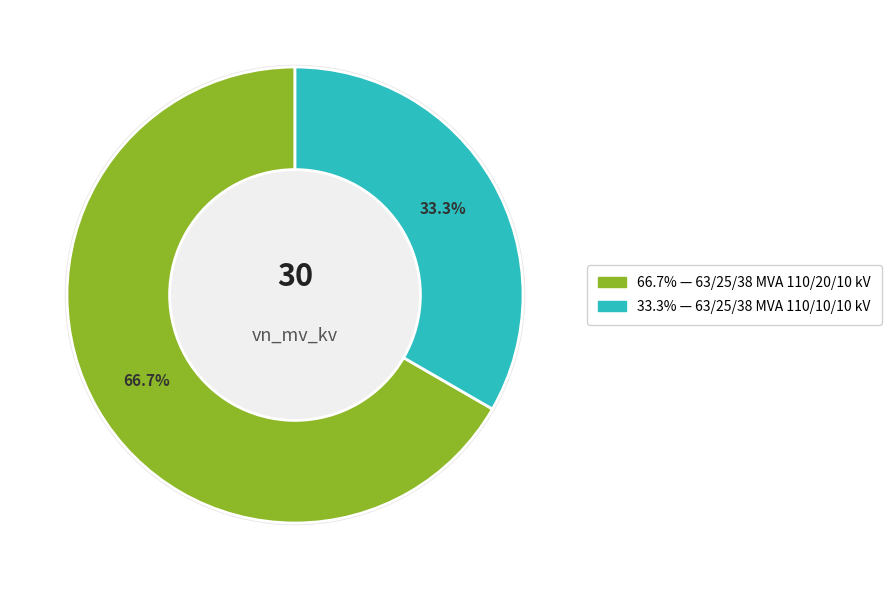

Is there any slice that represents more than half of the pie?

No